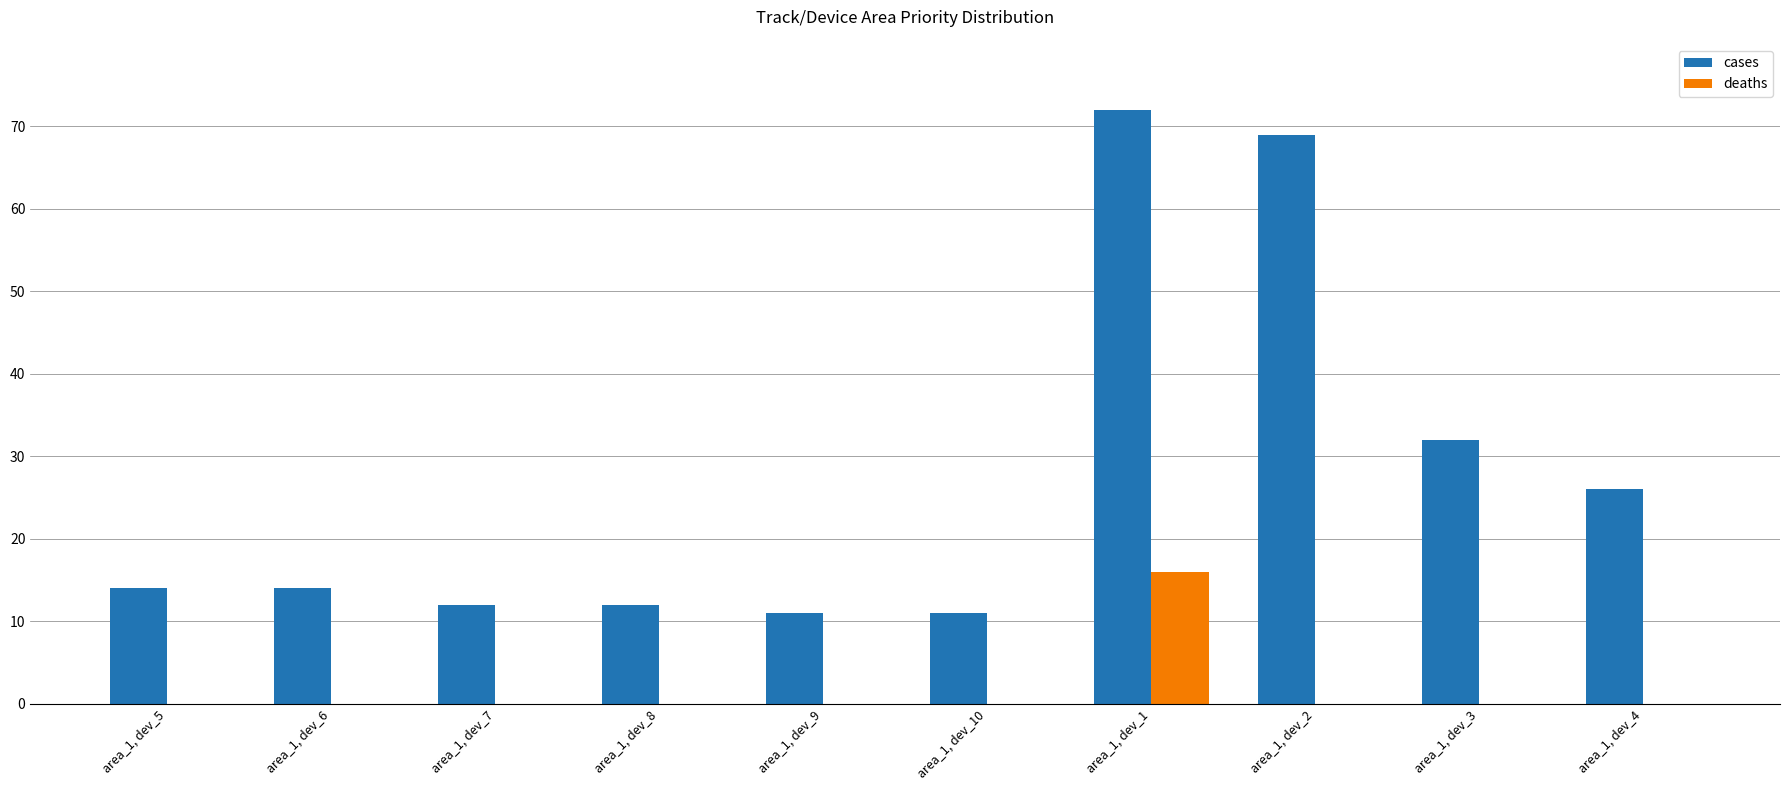

At which category is the sum across all series the highest?

area_1, dev_1